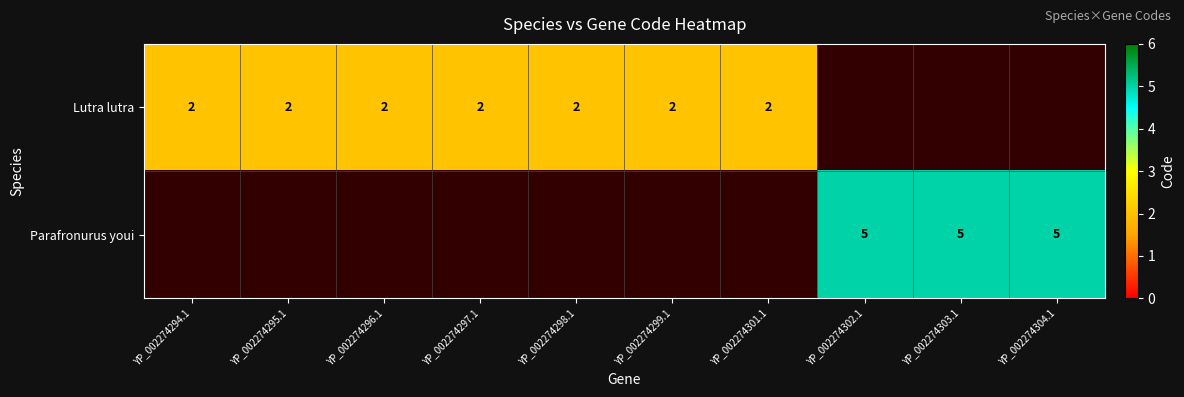

The value of Lutra lutra at YP_002274301.1 is 2. True or false?

True